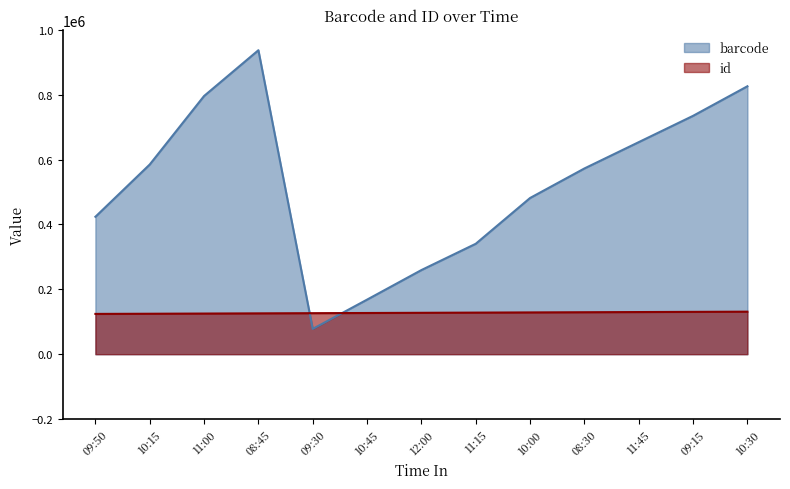

At which category does the chart reach its peak across all series?

08:45